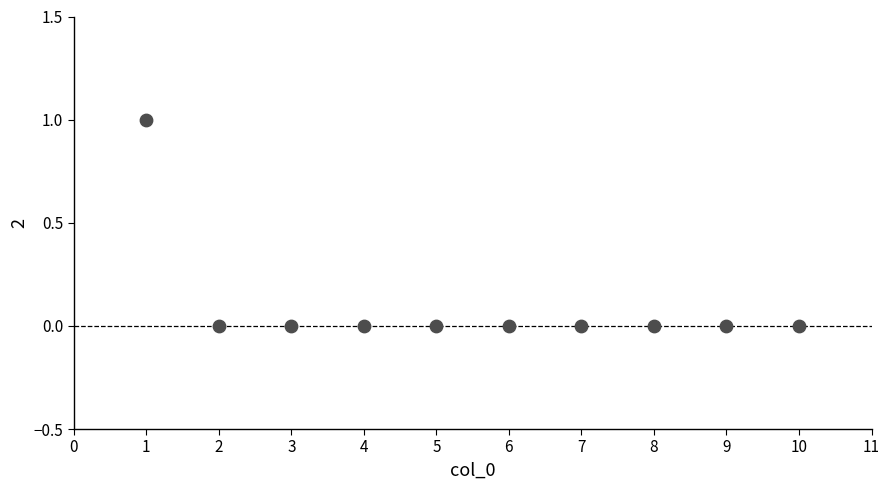

What is the range of X values (max minus min)?

9